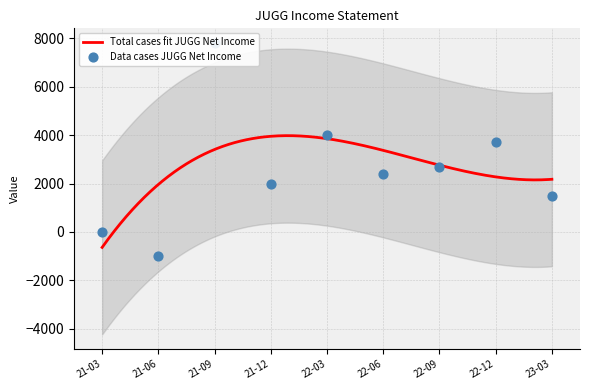

Approximately how many times larger is the value at 22-09 compared to 21-12?

1.4